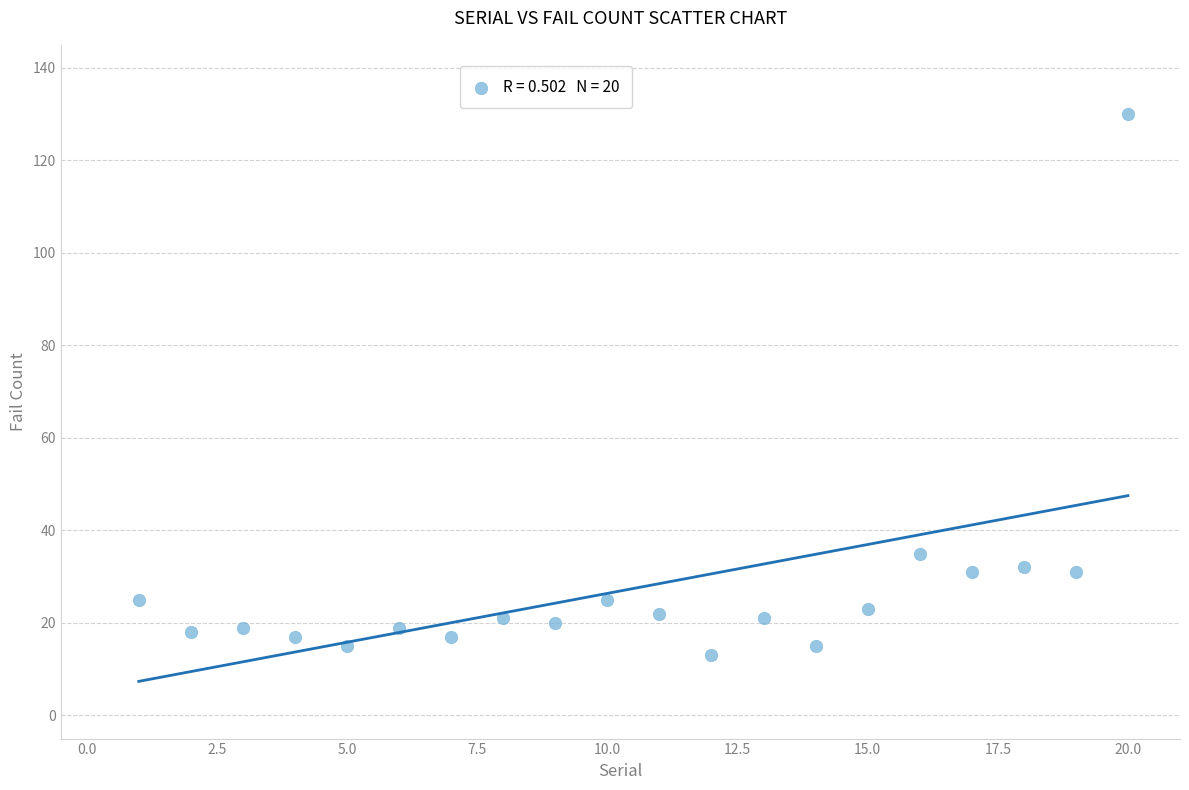

What is the range of Y values (max minus min)?

117